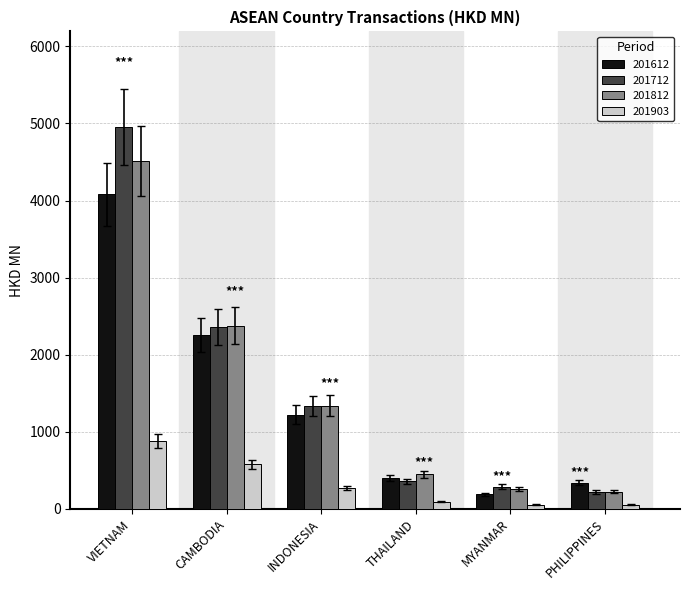

At which category is the sum across all series the highest?

VIETNAM